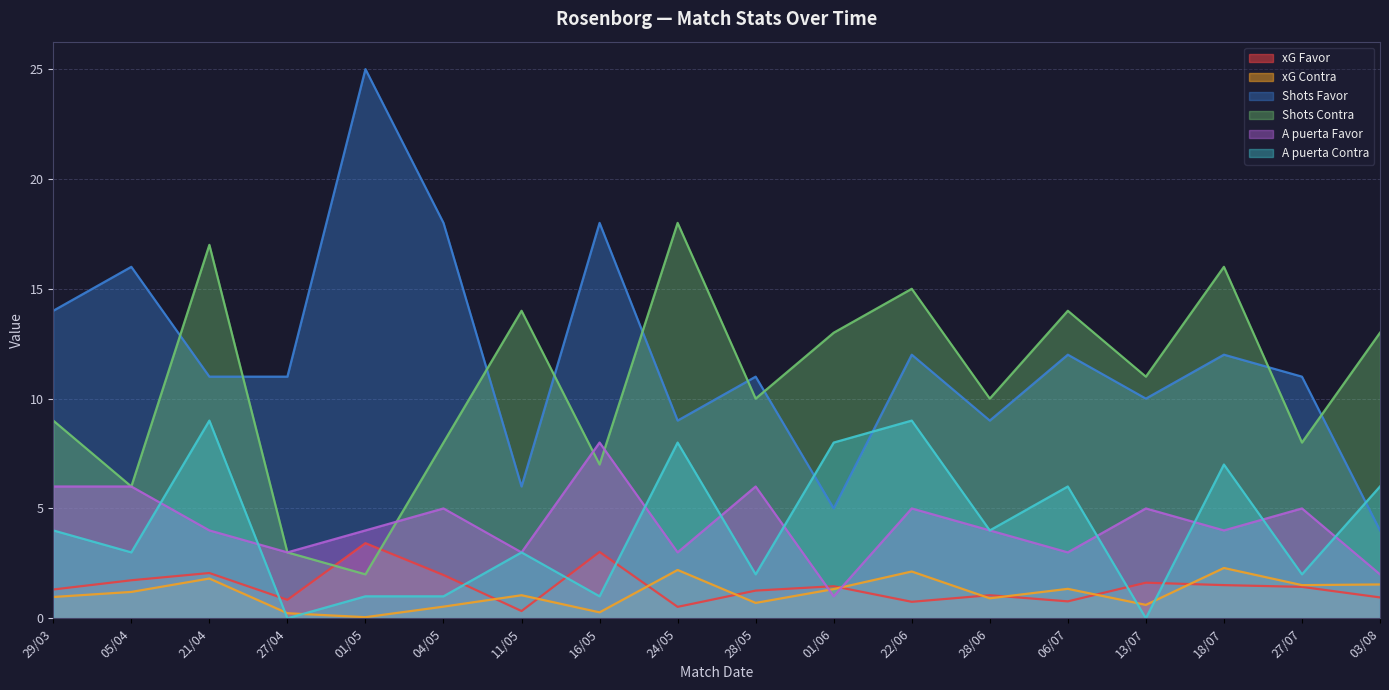

What is the maximum value shown in the chart?

25.0